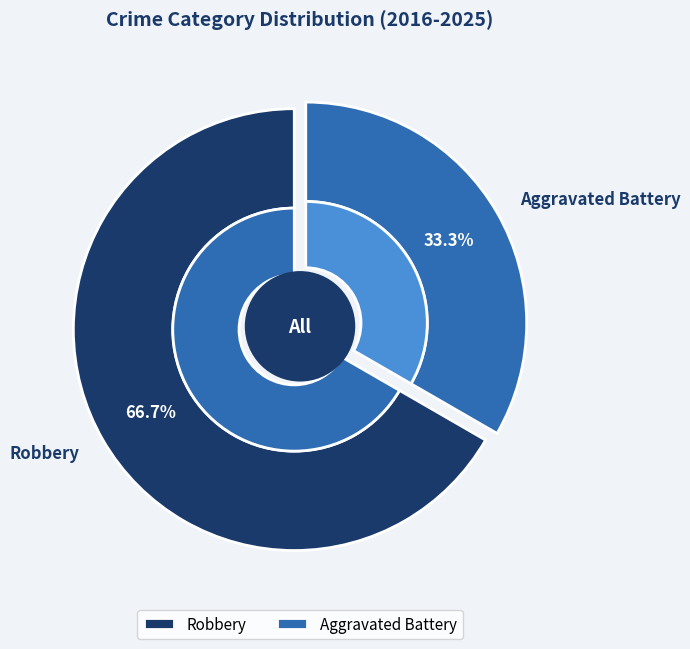

Is there a majority slice in this chart?

Yes